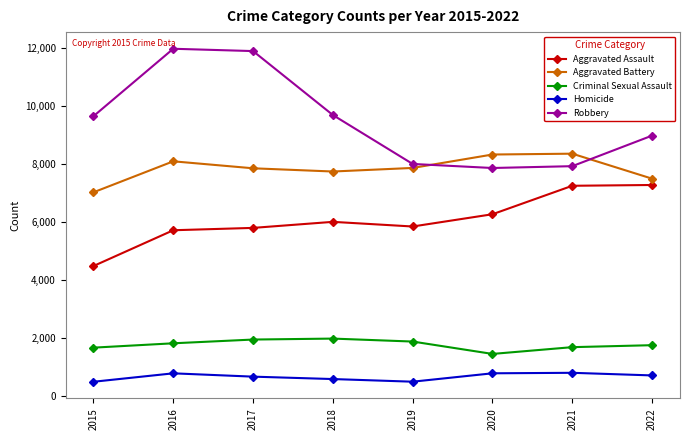

True or false: Robbery and Aggravated Assault cross at least once.

False